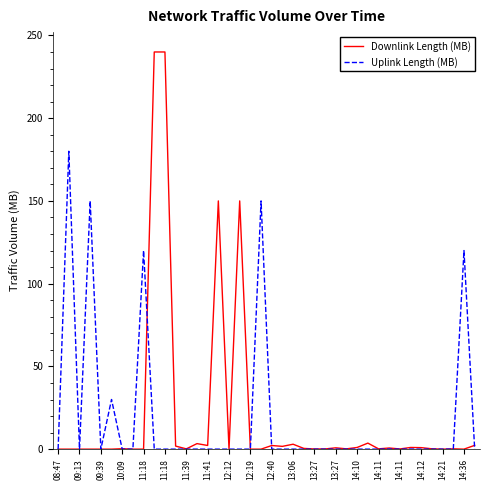

Which series has the widest spread of values?

Downlink Length (MB)